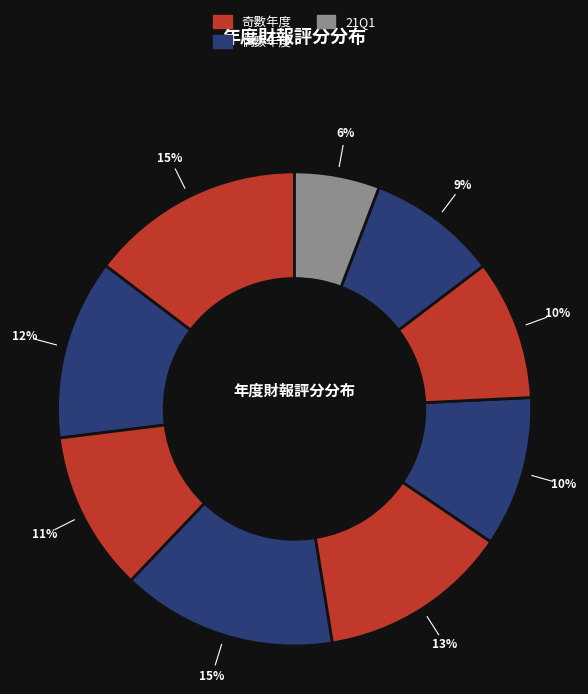

How many segments does this pie chart have?

9